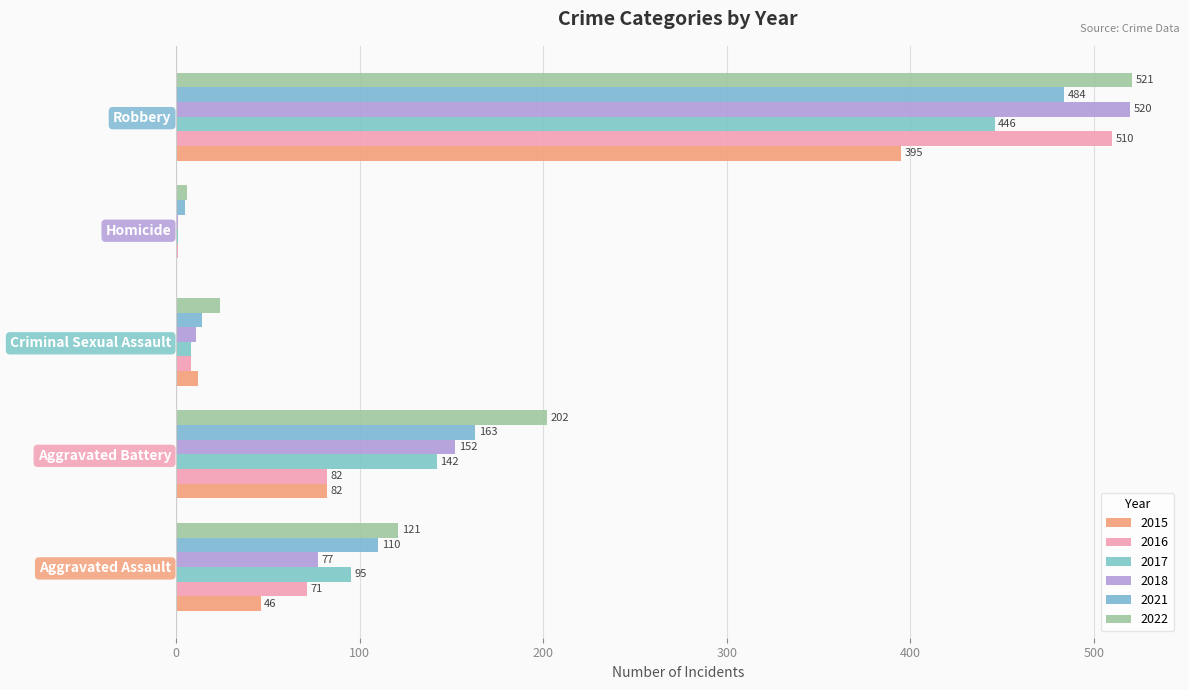

How many data points does each series have?

5